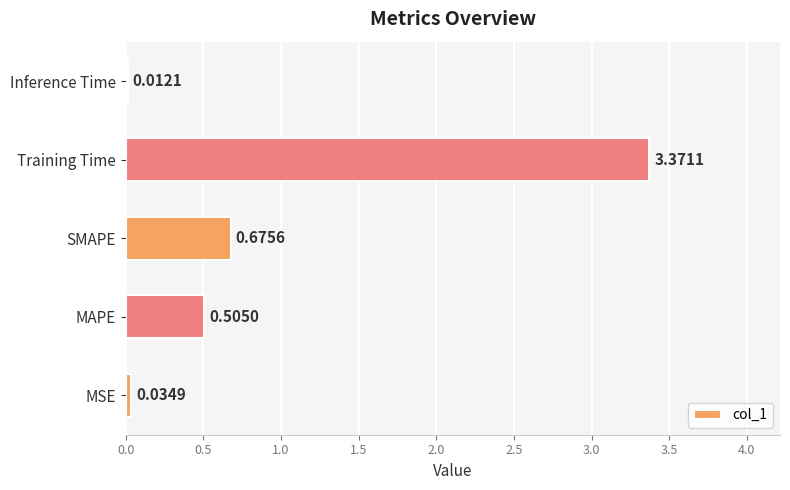

What is the sum of all values?

4.6